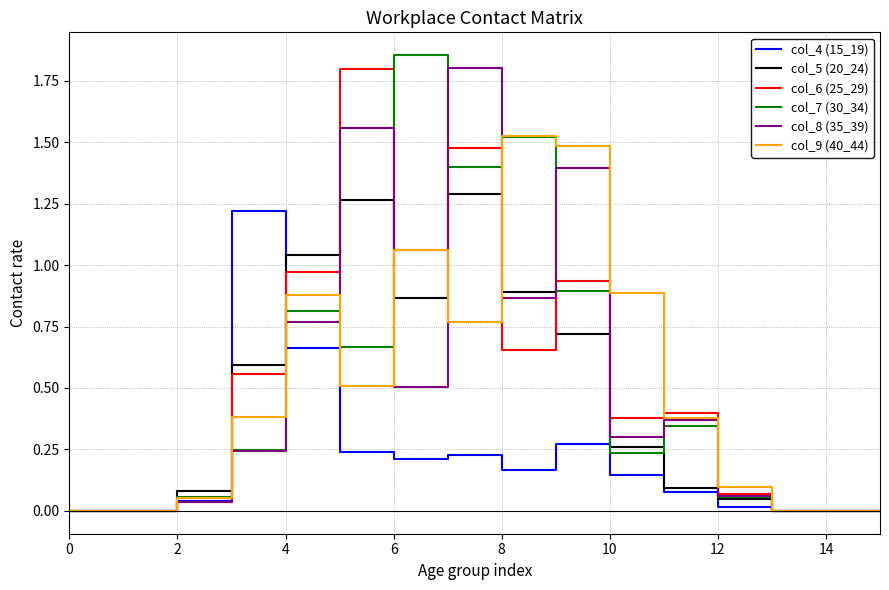

What is the highest value of the col_6 (25_29) series?

1.8